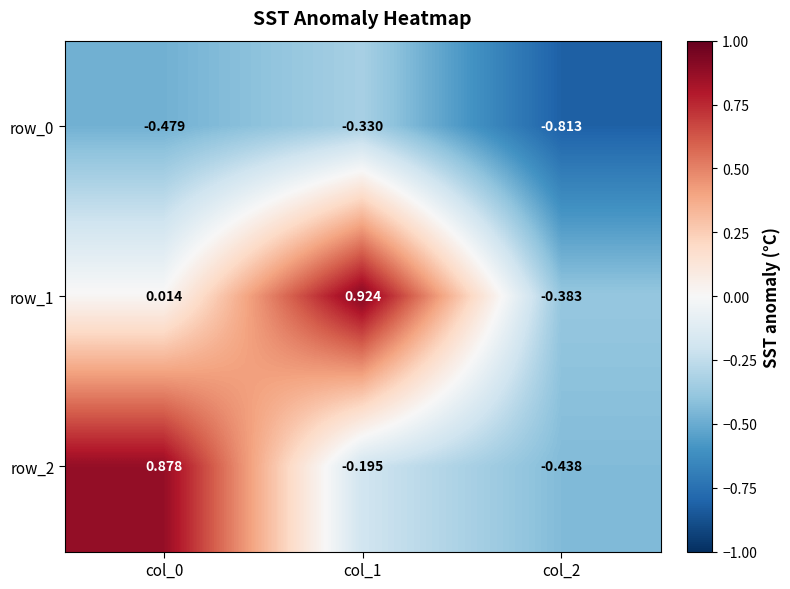

At how many categories does at least one series exceed 0?

2